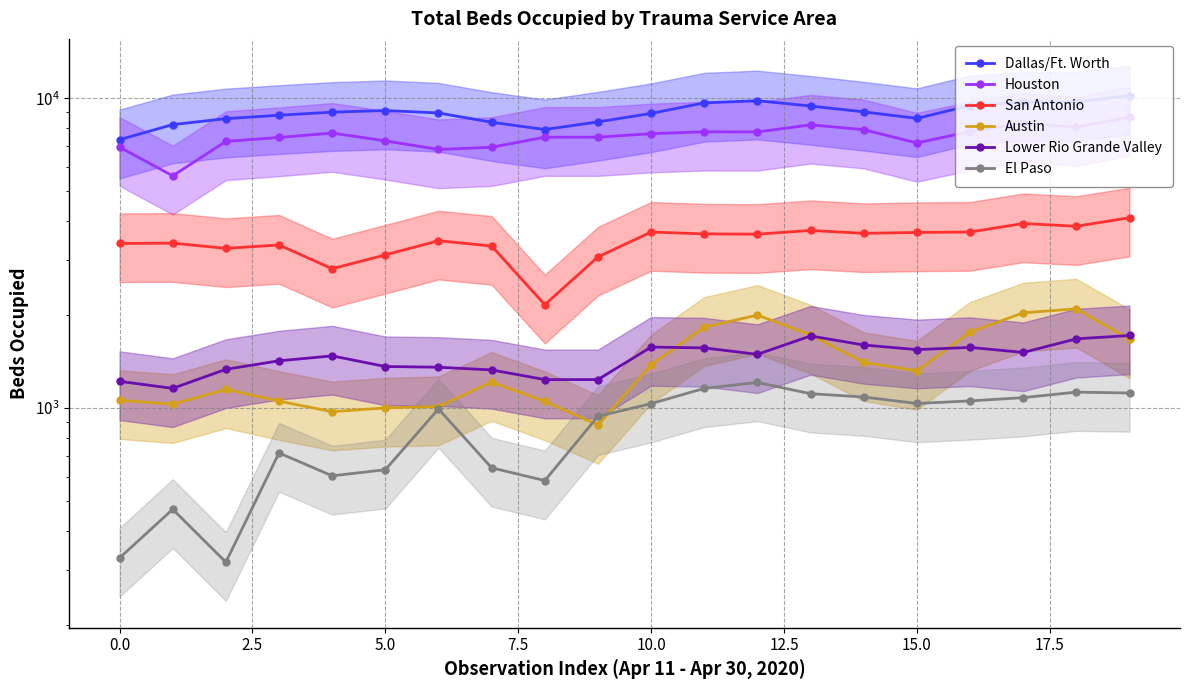

What is the label of the 4th point from the right?

16